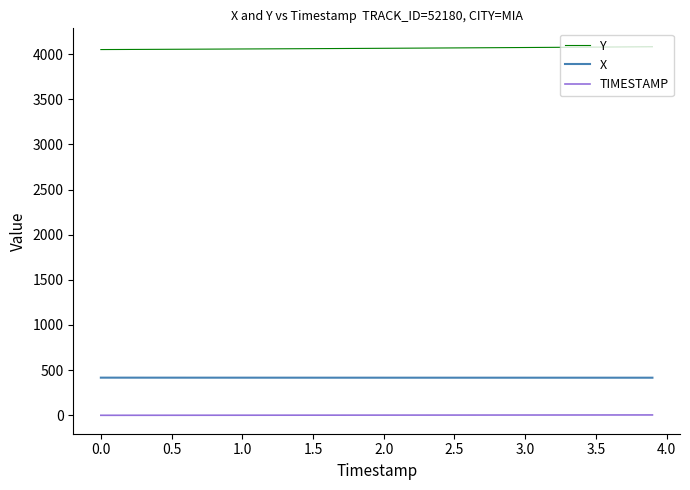

Which series has the largest total across all categories?

Y